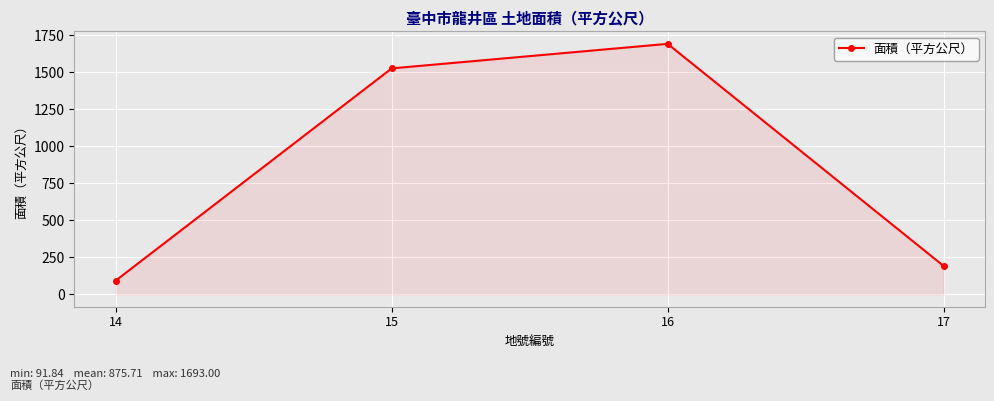

What is the greatest value displayed?

1693.0